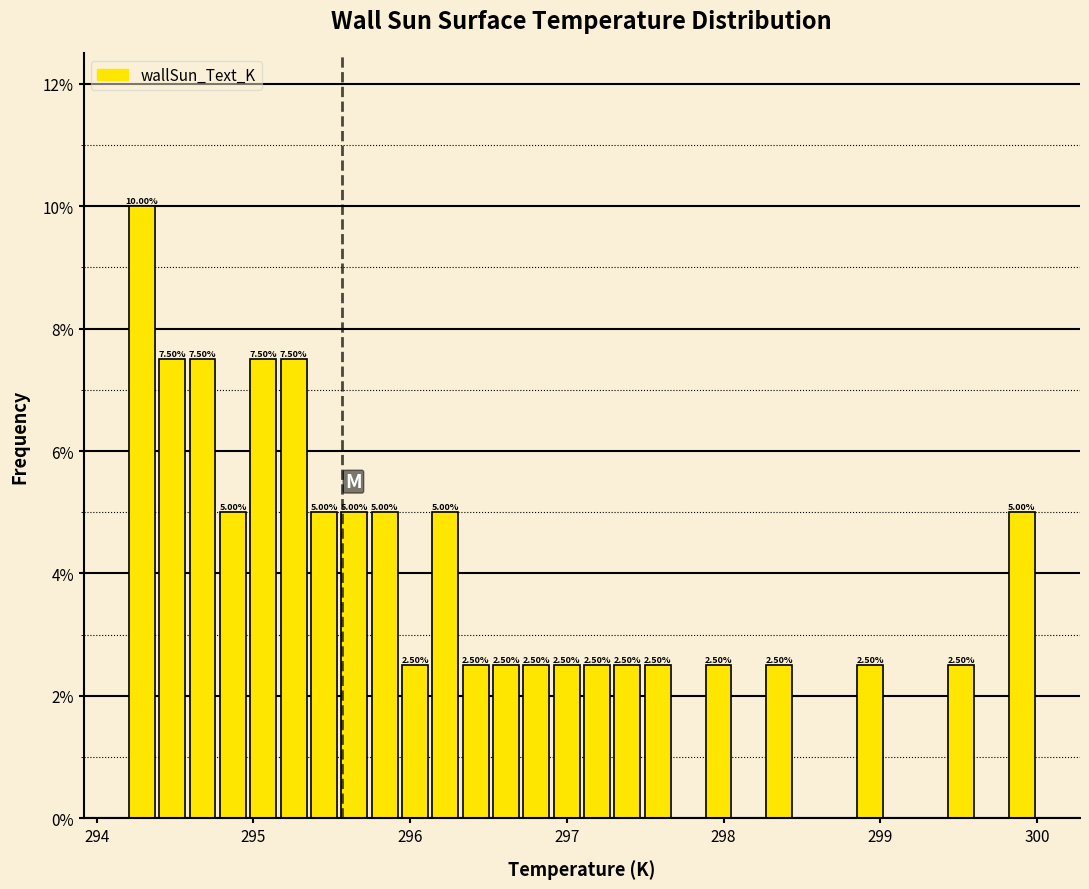

Around what value on the x-axis is the tallest bar? Give the approximate position of its centre, as read against the axis.

294.3